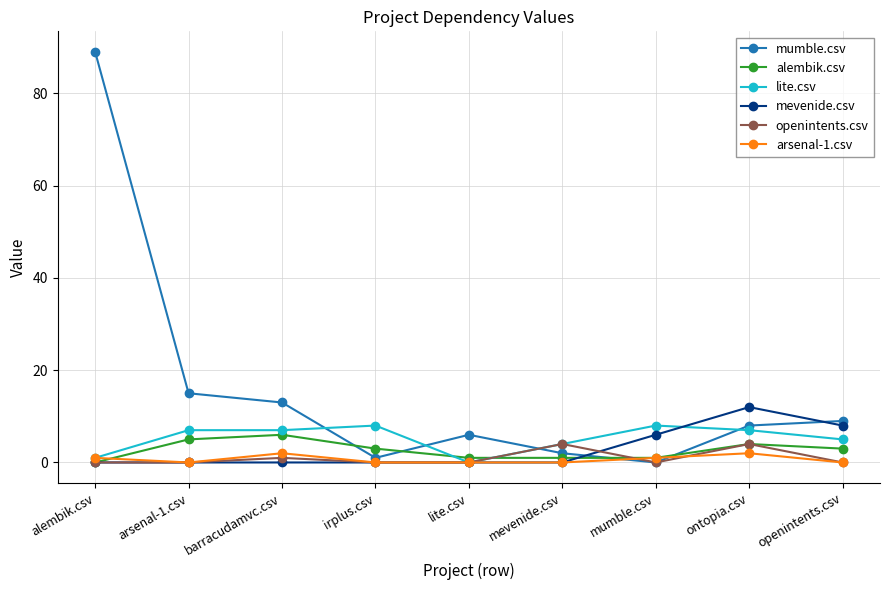

What is the greatest value displayed?

89